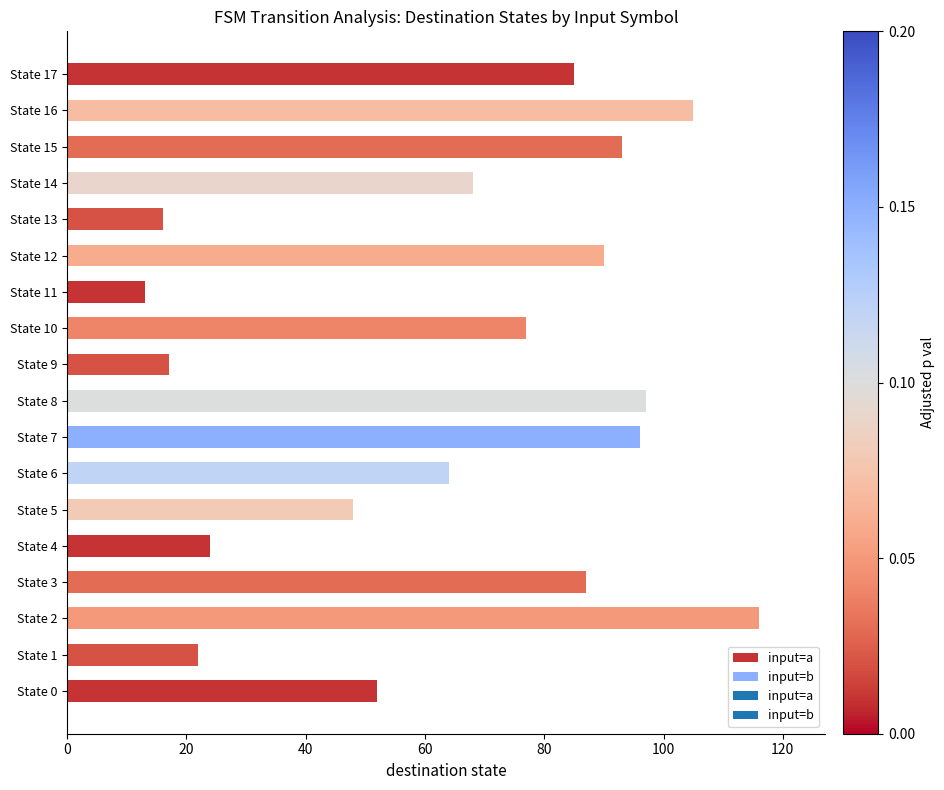

What is the difference between the second highest and second lowest values?

89